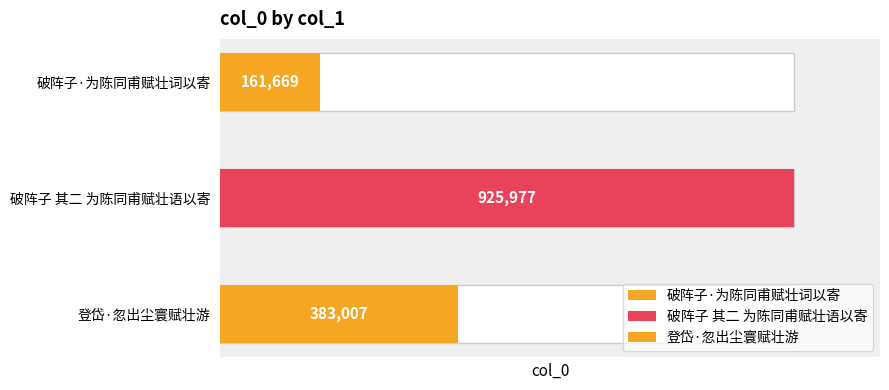

What value does the data have at 破阵子 其二 为陈同甫赋壮语以寄?

925977